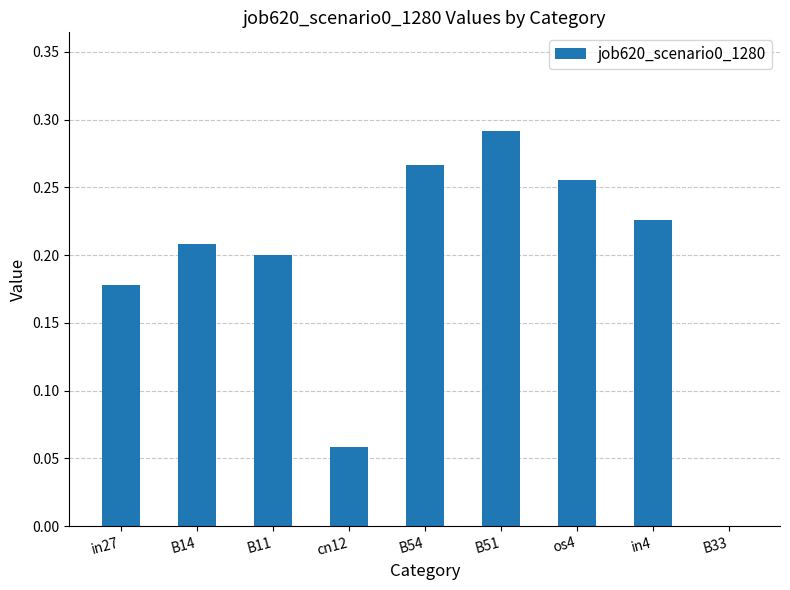

What is the change in value from B11 to B51?

+0.1